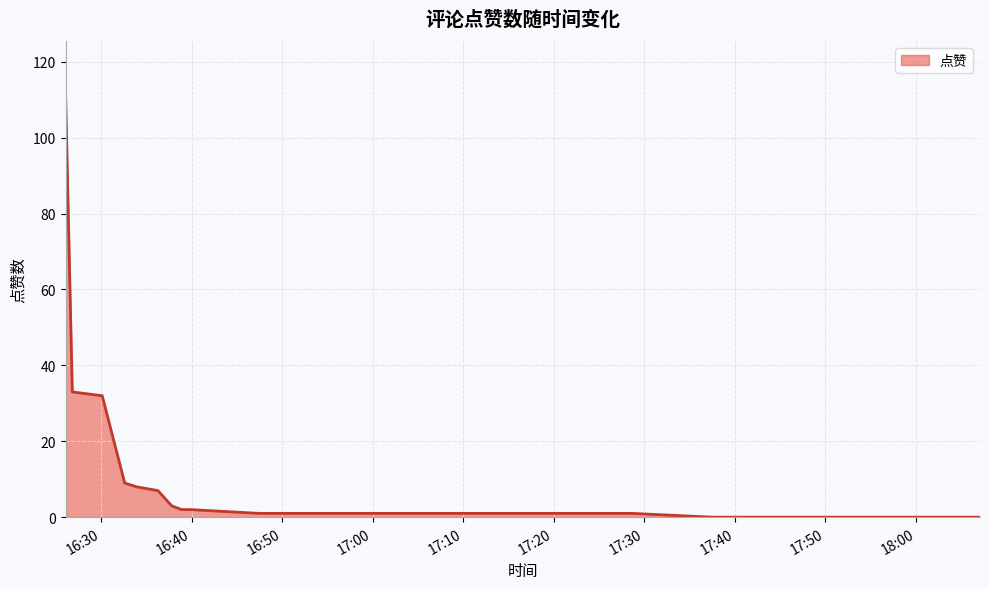

What is the greatest value displayed?

112